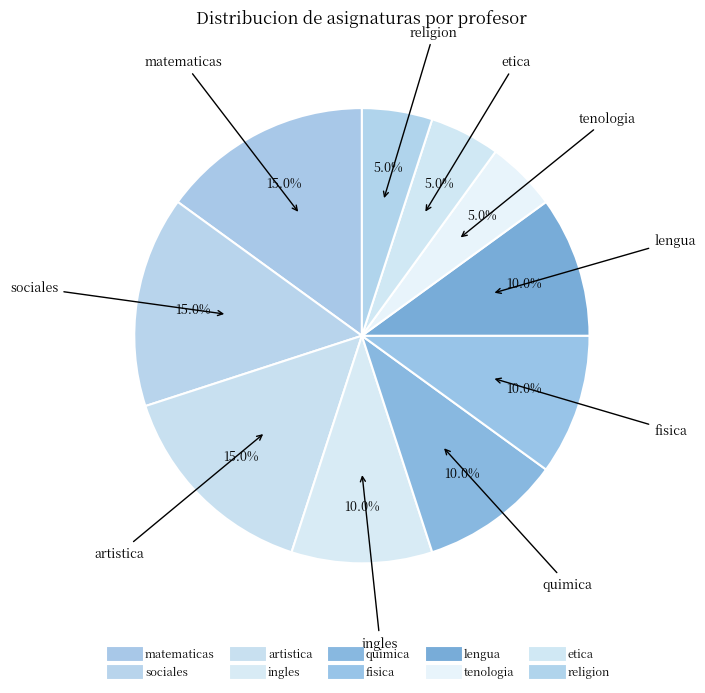

What percentage is the sociales slice, to the nearest percent?

15%